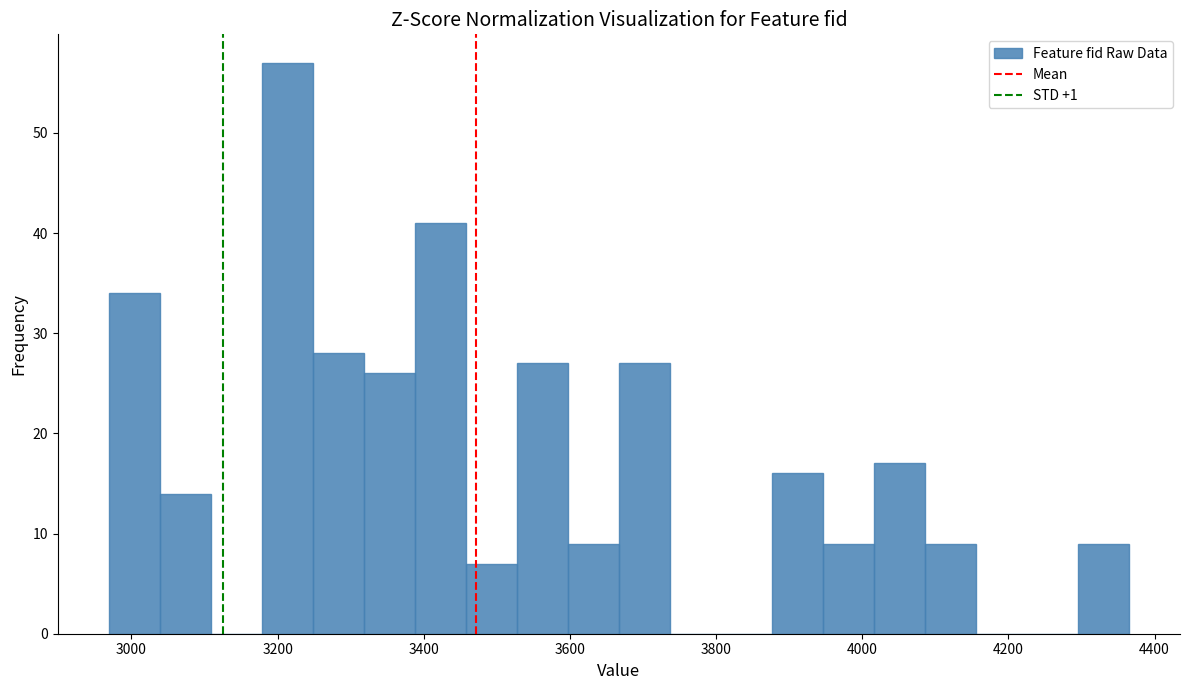

Around what value on the x-axis is the tallest bar? Give the approximate position of its centre, as read against the axis.

3220